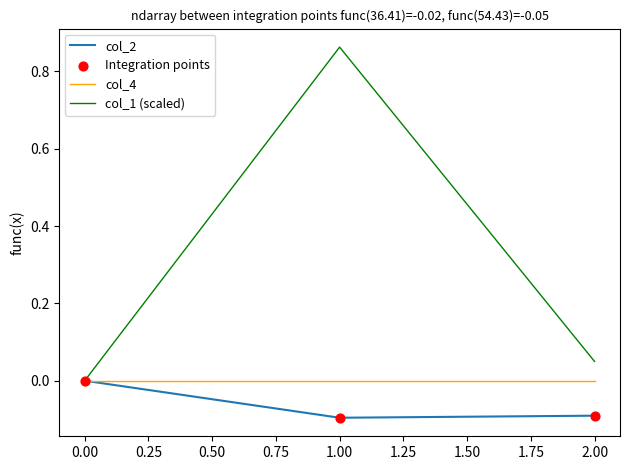

Which series has the largest range (max minus min)?

col_1 (scaled)